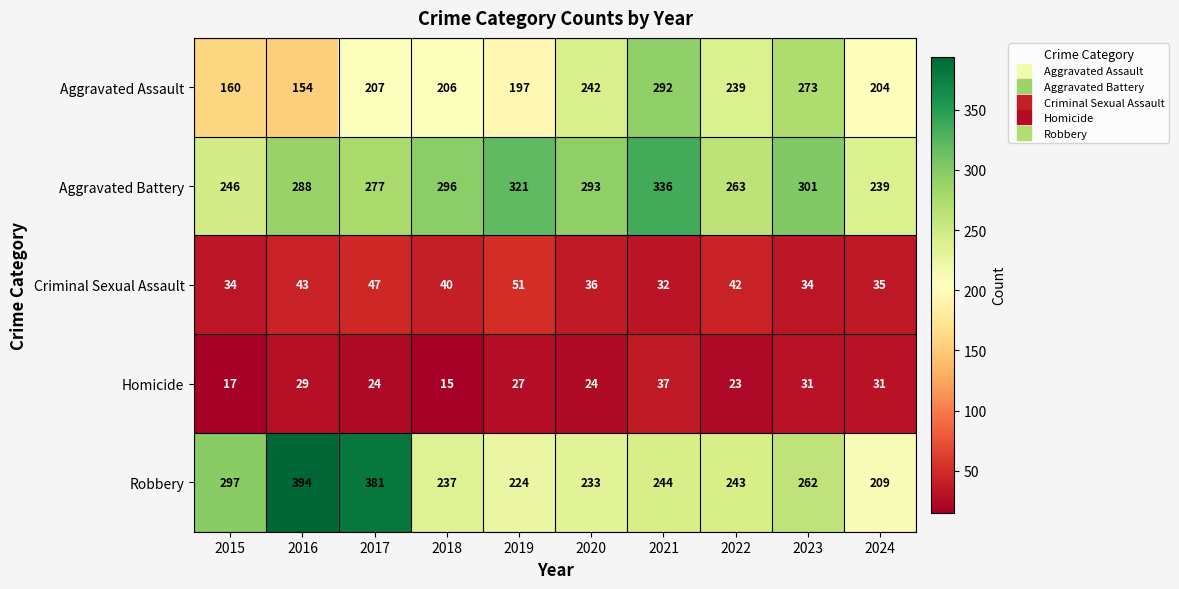

Where is Aggravated Battery nearest to the value 287?

2016